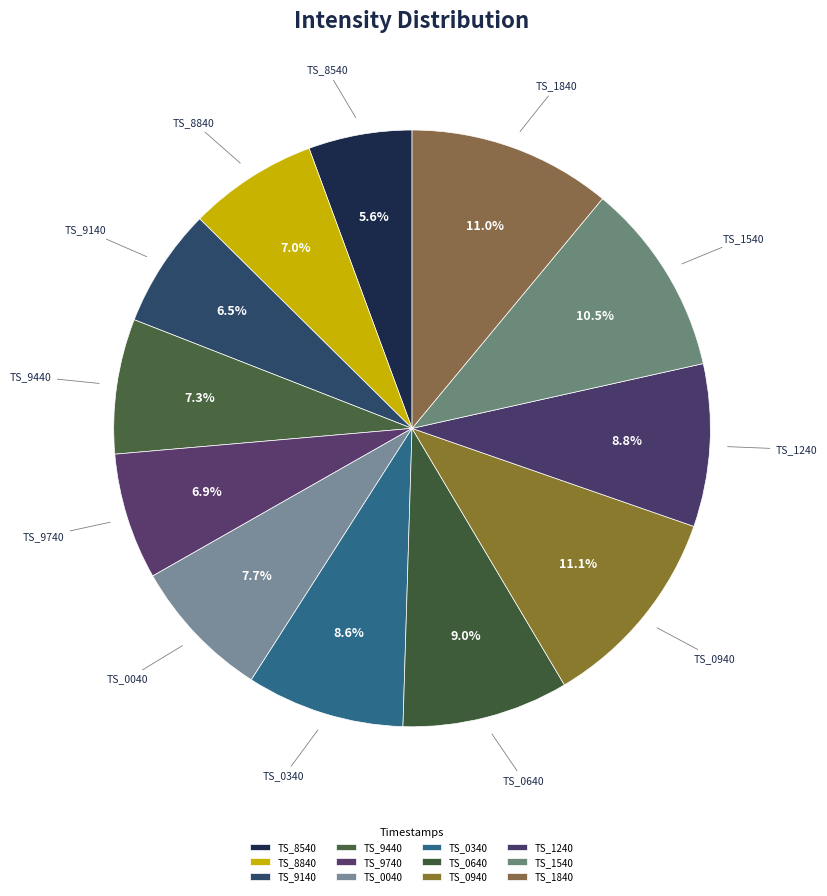

Is TS_9140 the majority of the pie?

No